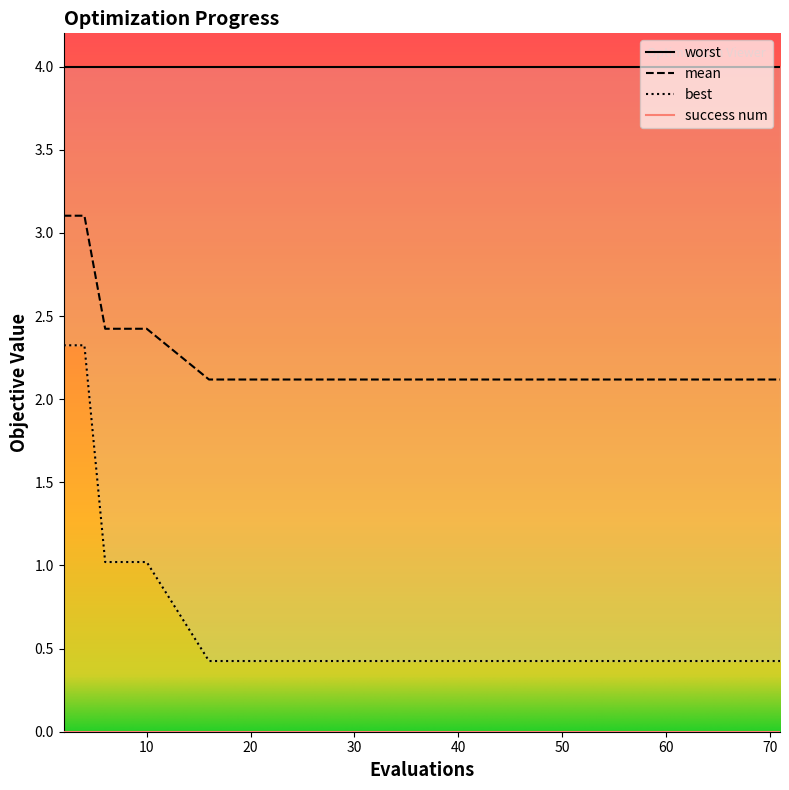

True or false: best has more than 0 interior local peaks.

False